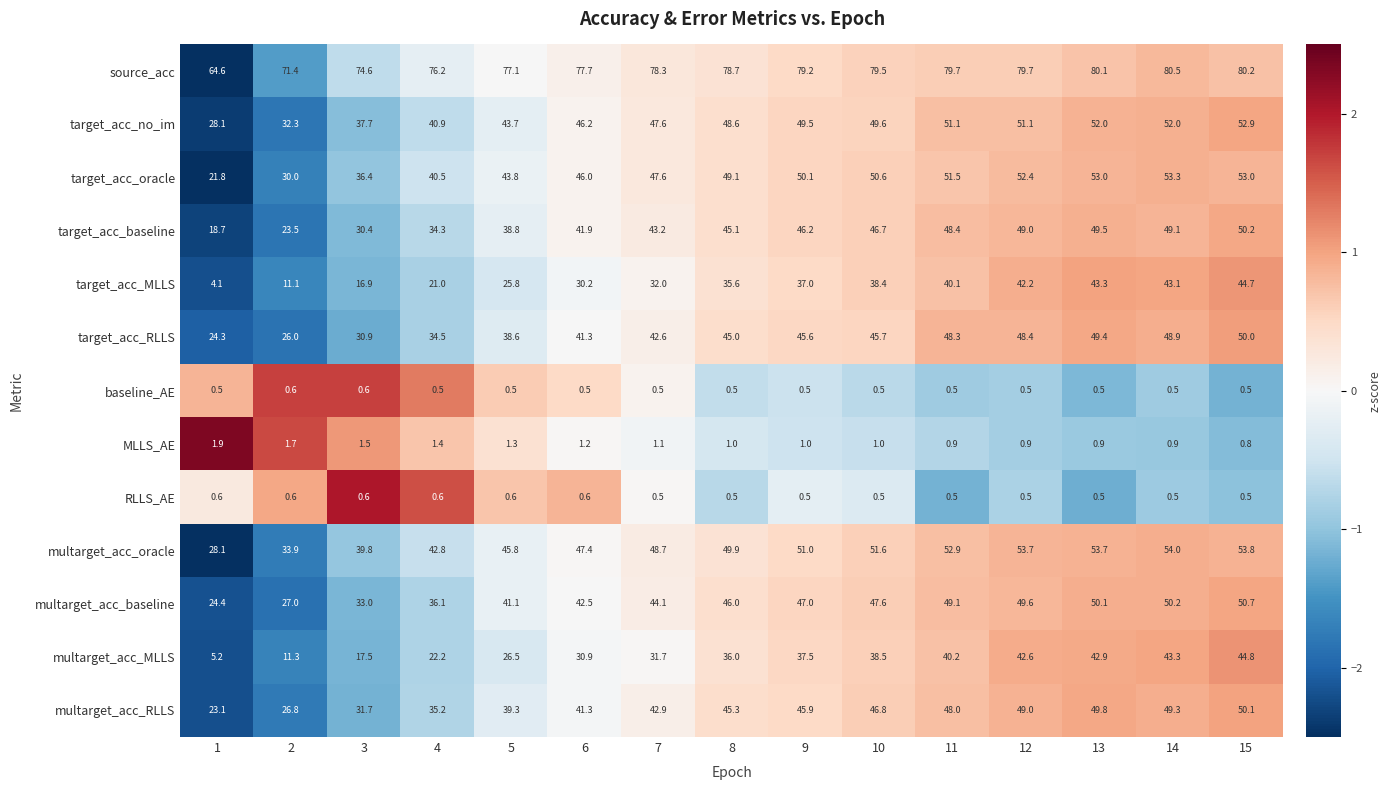

True or false: RLLS_AE has a value of 0.1 at 1.

False